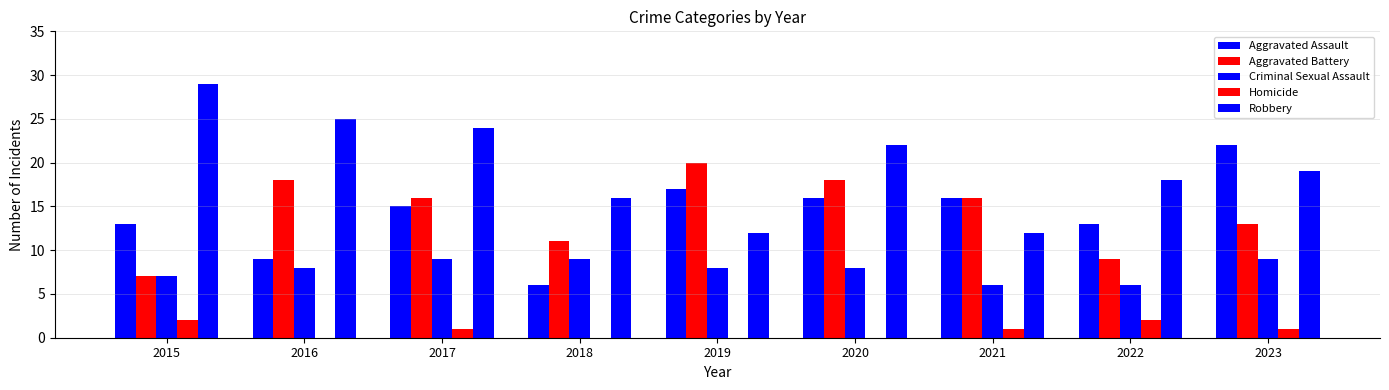

What is the sum of the Aggravated Assault values at 2018 and 2019?

23